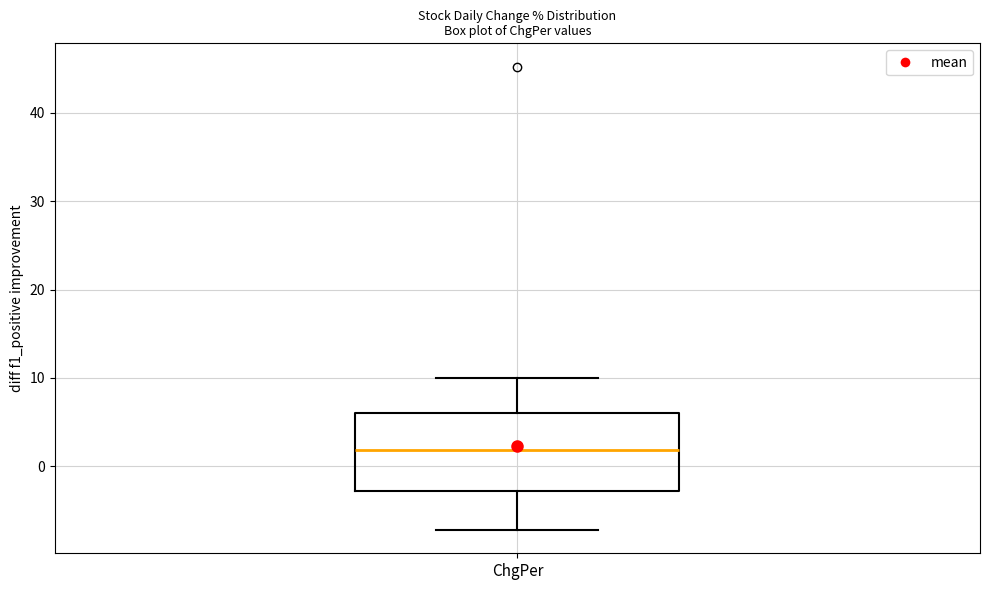

Where does the lower whisker of the box for ChgPer end on the y-axis? The values are not printed on the chart, so give them approximately, as read against the axis.

-7